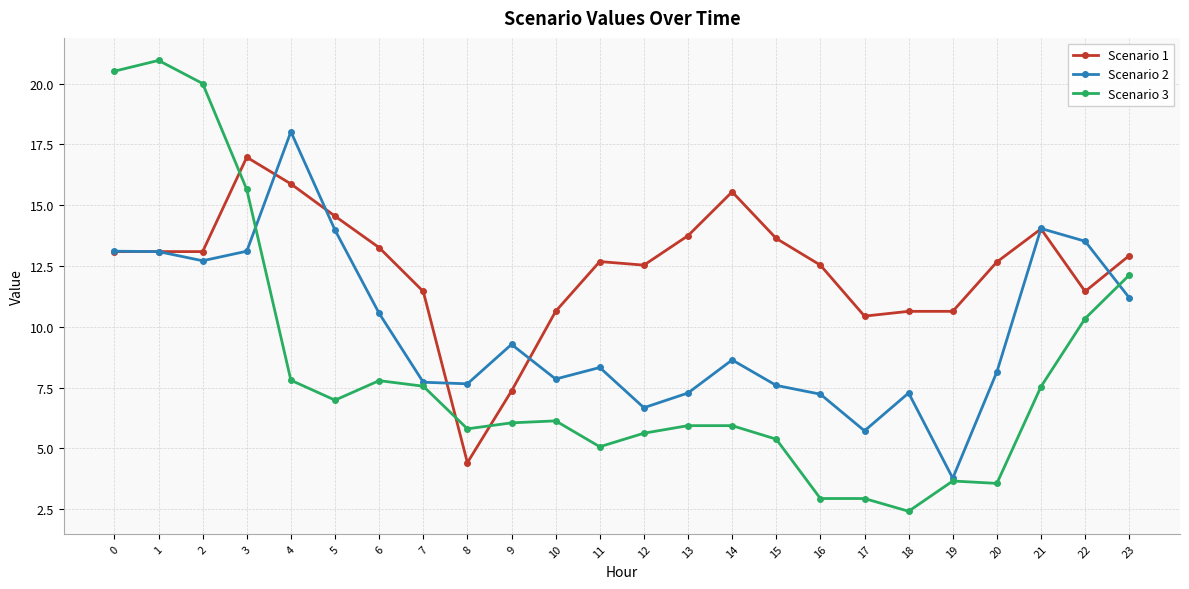

True or false: Scenario 2 and Scenario 3 cross at least once.

True